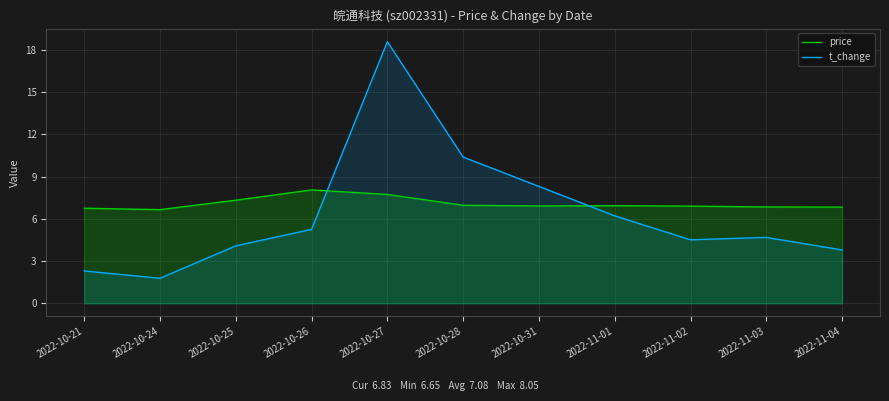

Is the value of t_change at 2022-10-28 greater than the value of price at 2022-11-01?

Yes